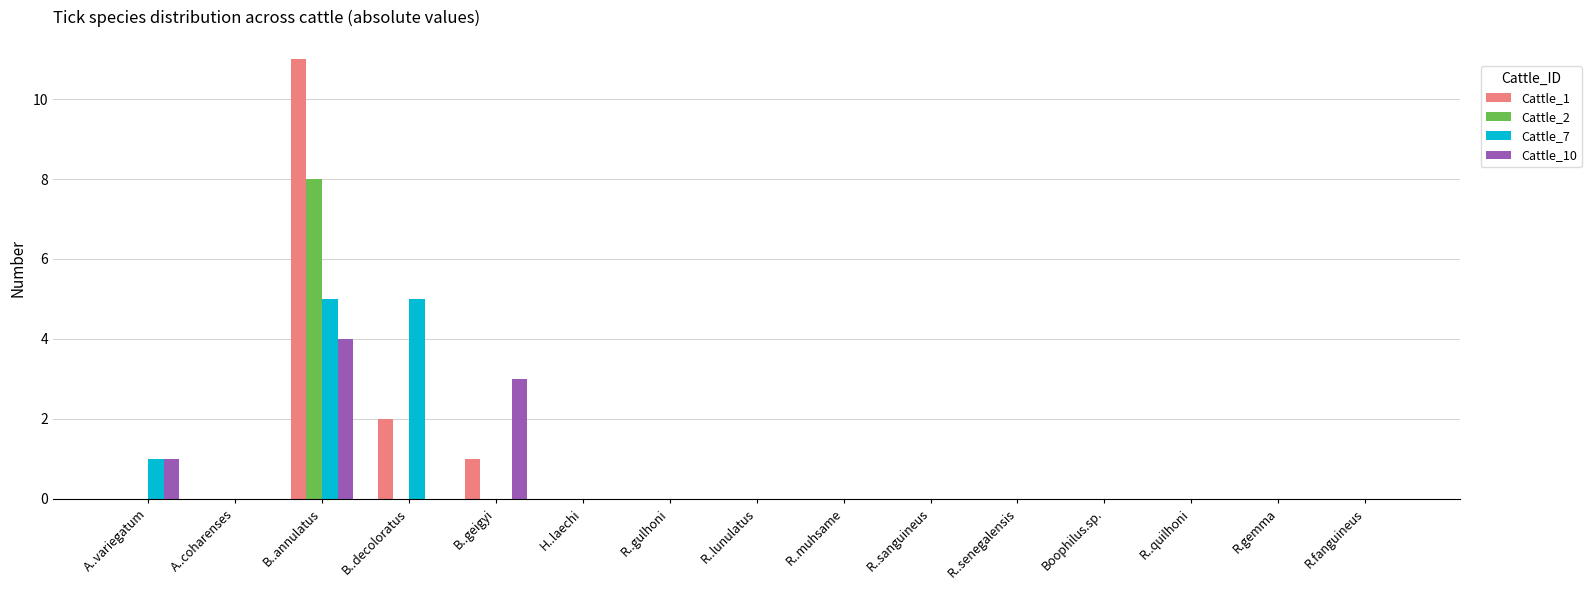

The Cattle_1 series shows 1 at B..geigyi. True or false?

True